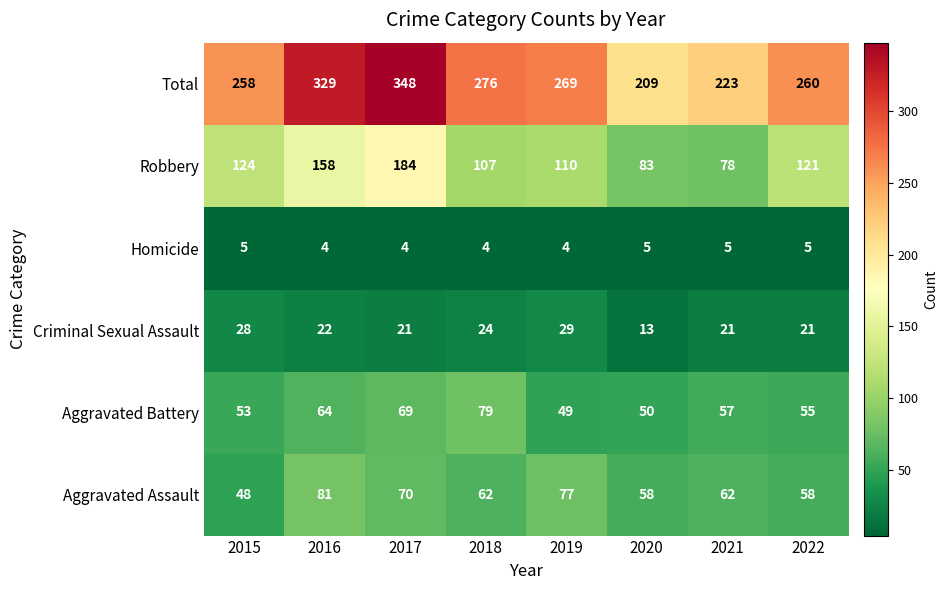

What is the minimum value shown in the chart?

4